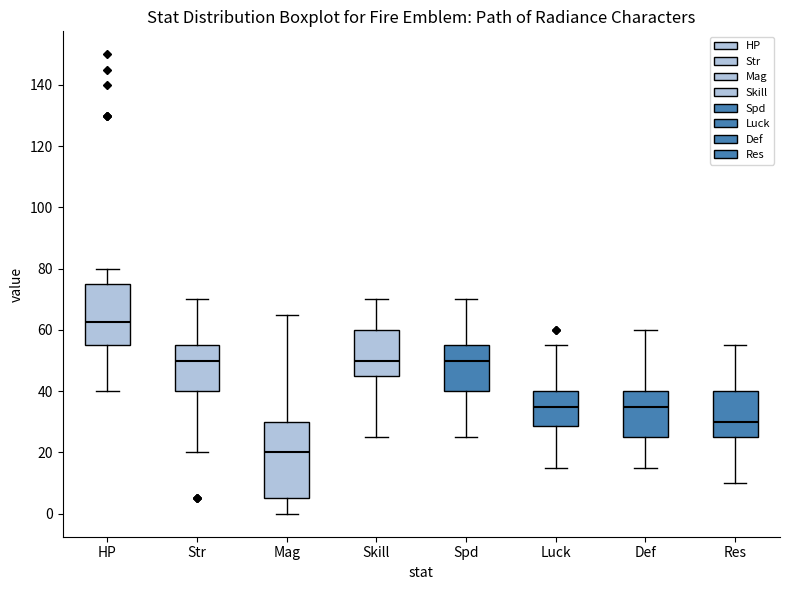

Where does the median line of the box for Def sit on the y-axis? The values are not printed on the chart, so give them approximately, as read against the axis.

36